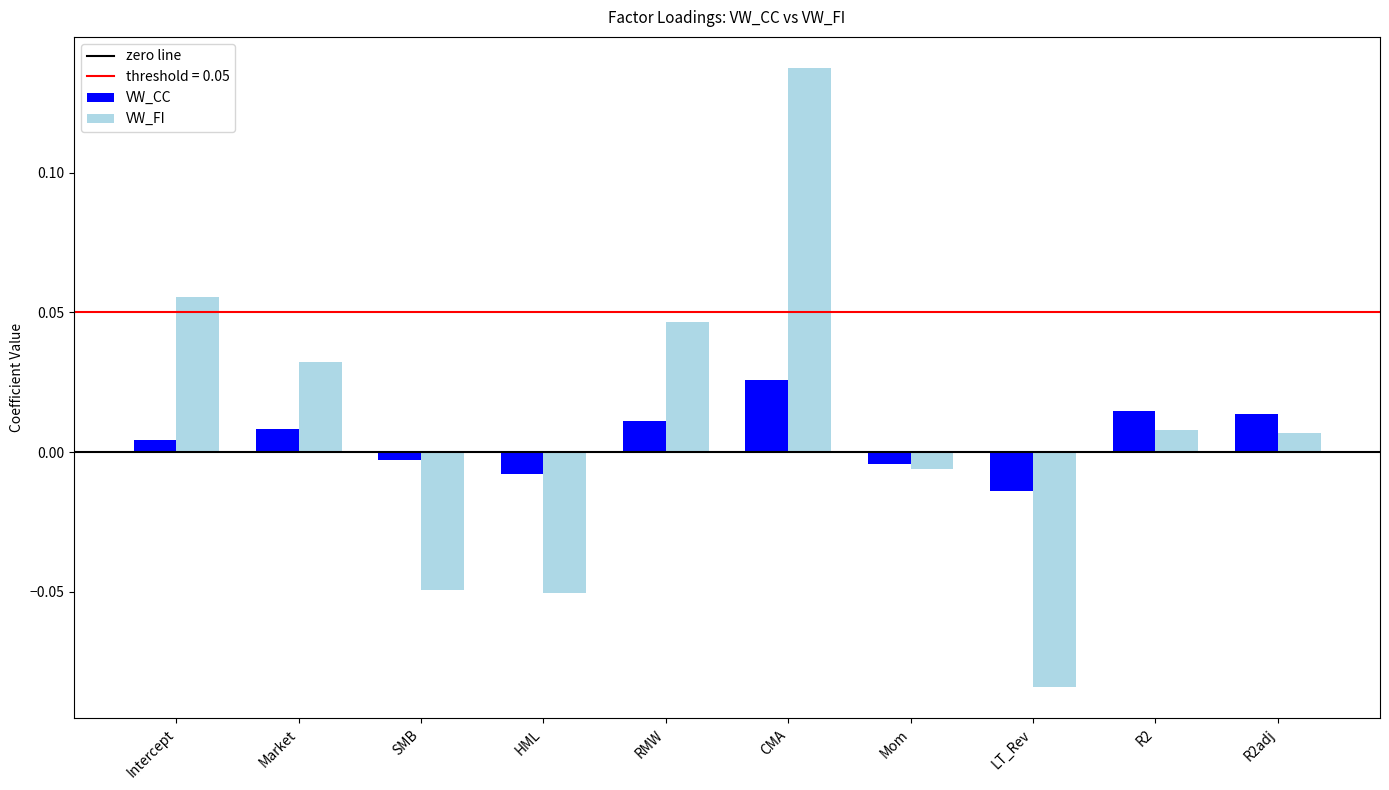

How many groups of bars are there?

10